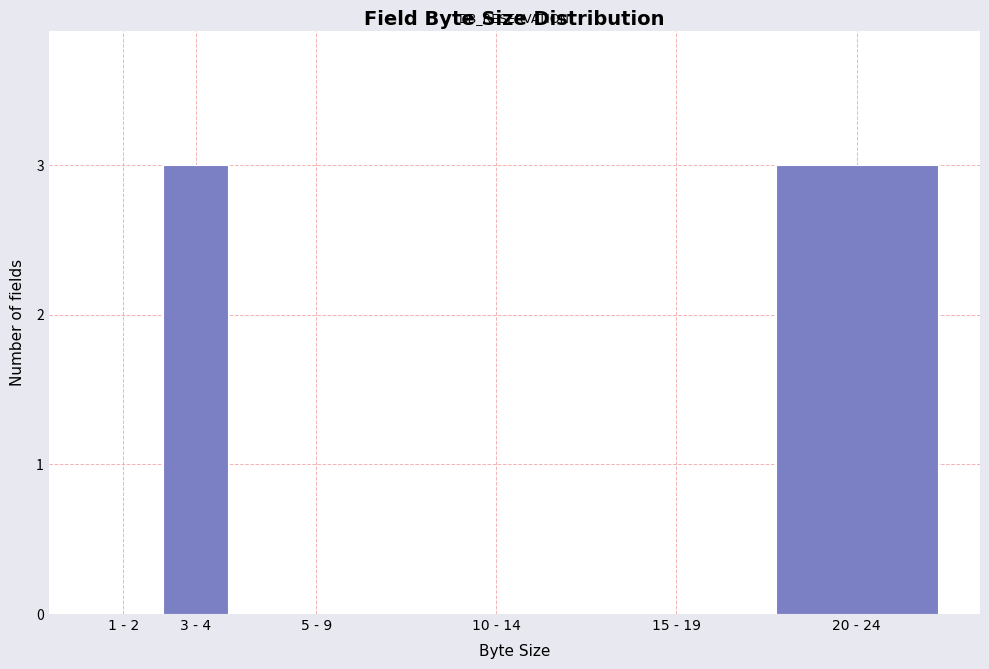

Reading right to left, extract all data points from this chart.

20 - 24=3	15 - 19=0	10 - 14=0	5 - 9=0	3 - 4=3	1 - 2=0